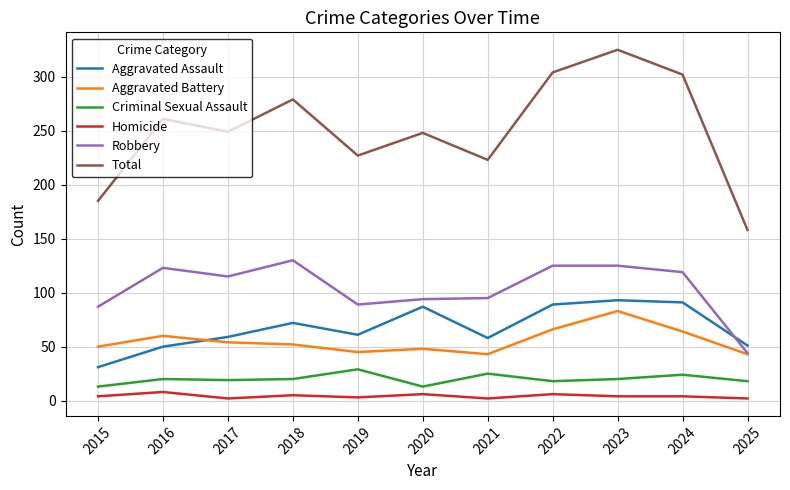

Is the value of Robbery at 2017 greater than the value of Criminal Sexual Assault at 2018?

Yes